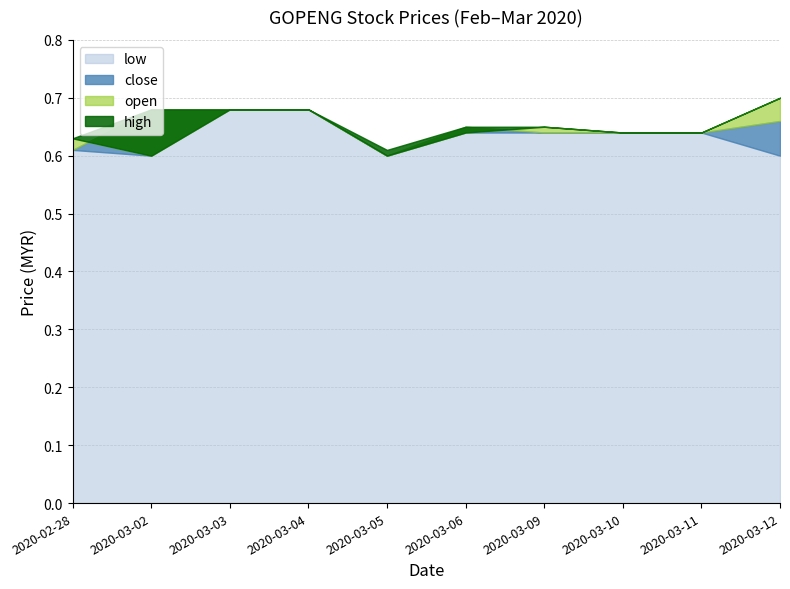

Is it true that high equals 0.6 at 2020-02-28?

True